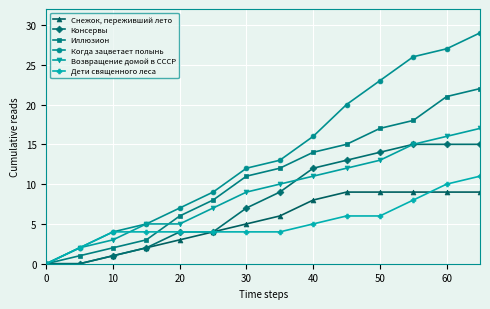

Reading left to right, extract all data points from this chart.

Снежок, переживший лето: 0	0	1	2	3	4	5	6	8	9	9	9	9	9
Консервы: 0	0	1	2	4	4	7	9	12	13	14	15	15	15
Иллюзион: 0	1	2	3	6	8	11	12	14	15	17	18	21	22
Когда зацветает полынь: 0	2	4	5	7	9	12	13	16	20	23	26	27	29
Возвращение домой в СССР: 0	2	3	5	5	7	9	10	11	12	13	15	16	17
Дети священного леса: 0	2	4	4	4	4	4	4	5	6	6	8	10	11